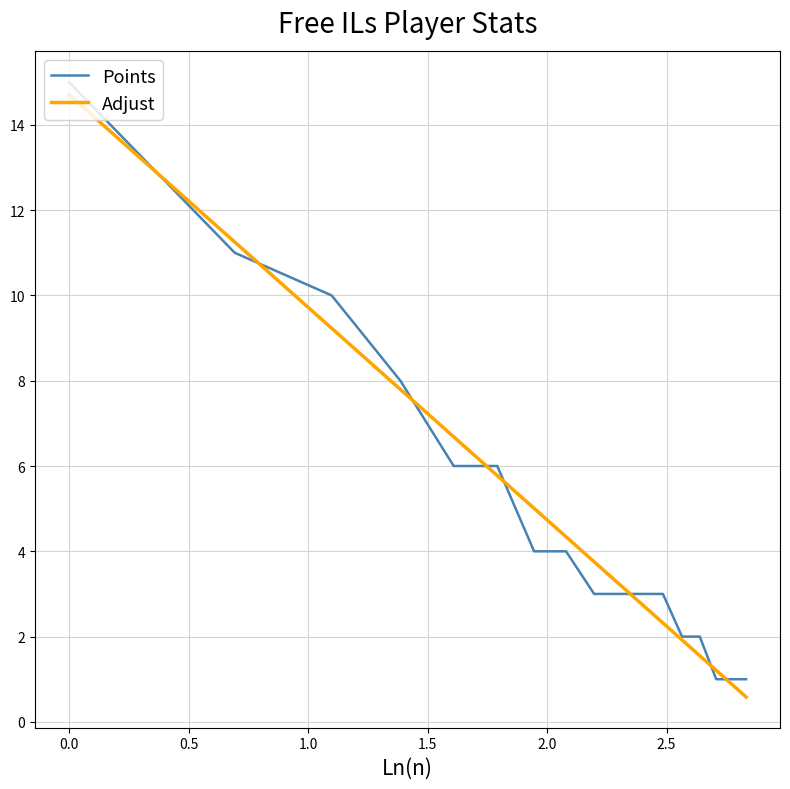

How many lines are shown in the chart?

2